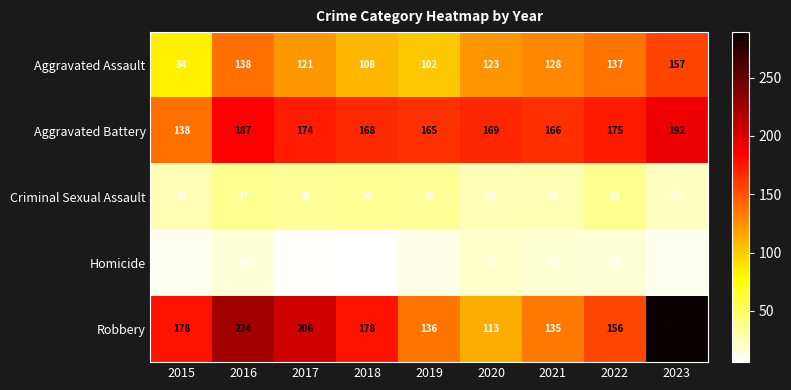

Which series has the widest spread of values?

Robbery